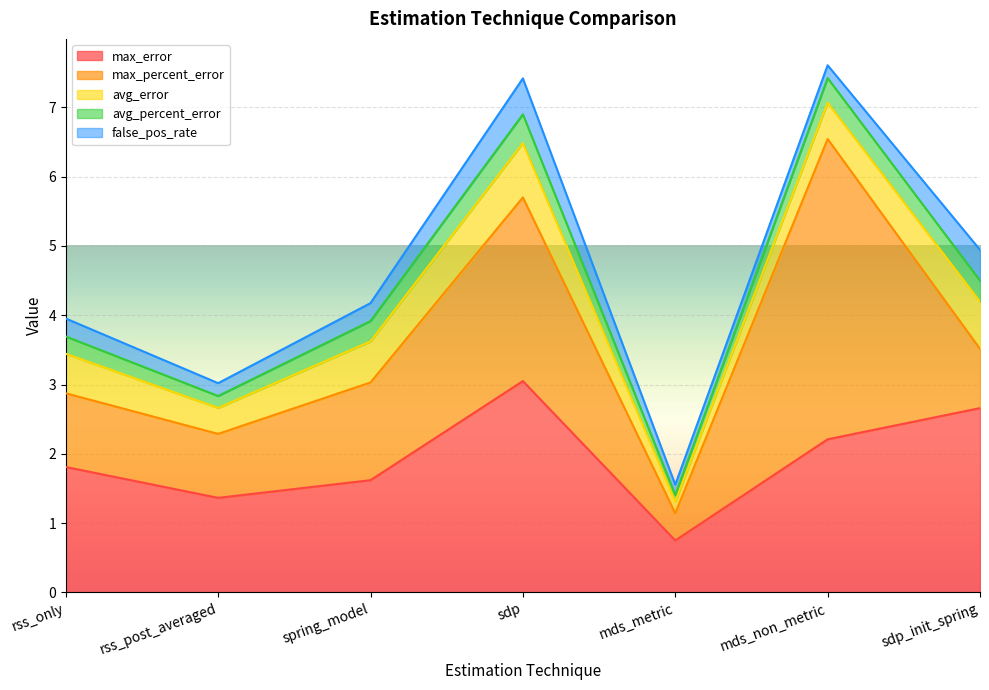

True or false: avg_percent_error and false_pos_rate cross at least once.

True